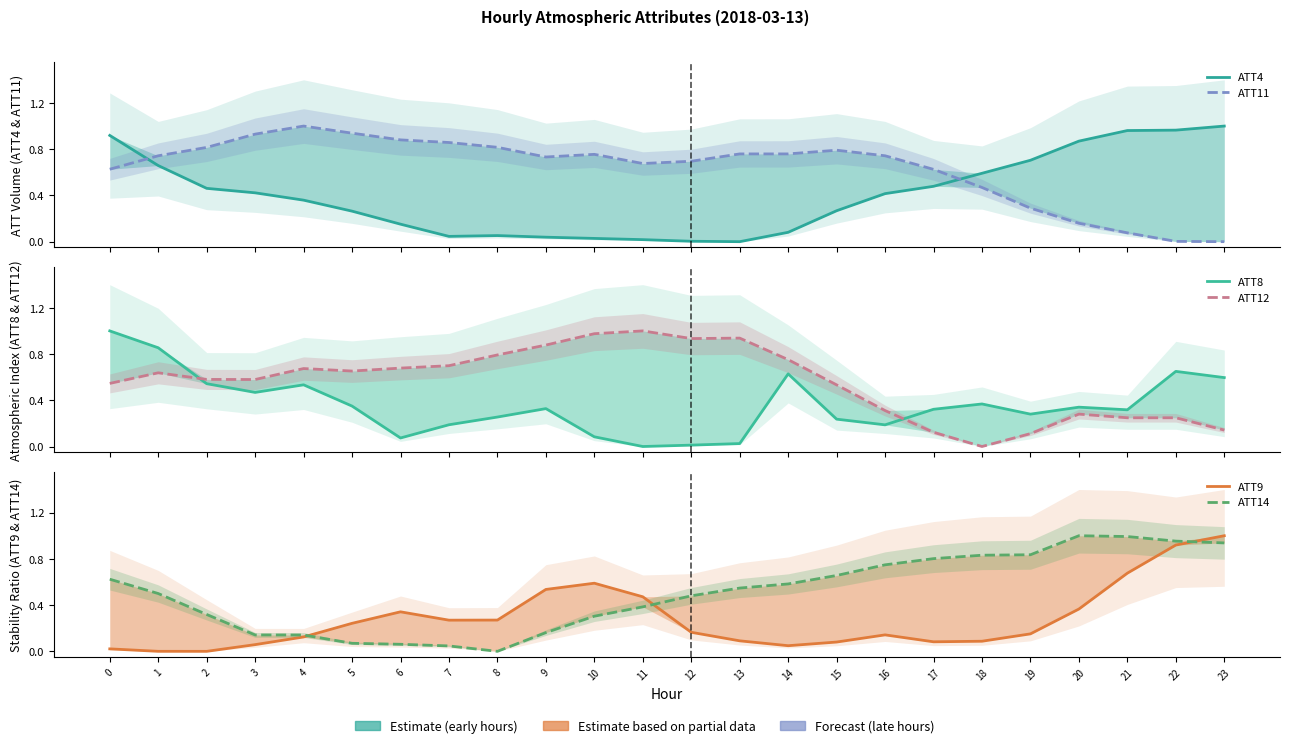

Reading right to left, transcribe all the data shown in this chart.

ATT4: 1.0	1.0	1.0	0.9	0.7	0.6	0.5	0.4	0.3	0.1	0.0	0.0	0.0	0.0	0.0	0.1	0.0	0.2	0.3	0.4	0.4	0.5	0.7	0.9
ATT11: 0.0	0.0	0.1	0.2	0.3	0.5	0.6	0.7	0.8	0.8	0.8	0.7	0.7	0.8	0.7	0.8	0.9	0.9	0.9	1.0	0.9	0.8	0.7	0.6
ATT8: 0.6	0.6	0.3	0.3	0.3	0.4	0.3	0.2	0.2	0.6	0.0	0.0	0.0	0.1	0.3	0.3	0.2	0.1	0.3	0.5	0.5	0.5	0.9	1.0
ATT12: 0.1	0.2	0.2	0.3	0.1	0.0	0.1	0.3	0.5	0.8	0.9	0.9	1.0	1.0	0.9	0.8	0.7	0.7	0.7	0.7	0.6	0.6	0.6	0.5
ATT9: 1.0	0.9	0.7	0.4	0.2	0.1	0.1	0.1	0.1	0.0	0.1	0.2	0.5	0.6	0.5	0.3	0.3	0.3	0.2	0.1	0.1	0.0	0.0	0.0
ATT14: 0.9	1.0	1.0	1.0	0.8	0.8	0.8	0.7	0.7	0.6	0.5	0.5	0.4	0.3	0.2	0.0	0.0	0.1	0.1	0.1	0.1	0.3	0.5	0.6